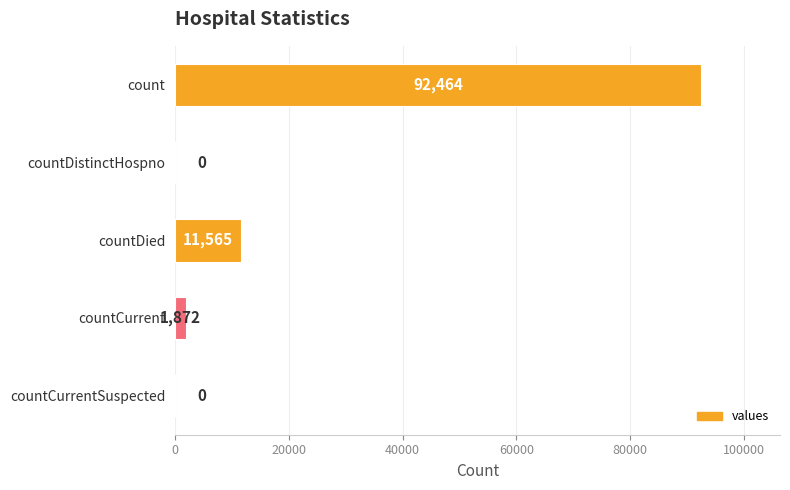

Reading bottom to top, extract all data points from this chart.

countCurrentSuspected=0	countCurrent=1872	countDied=11565	countDistinctHospno=0	count=92464